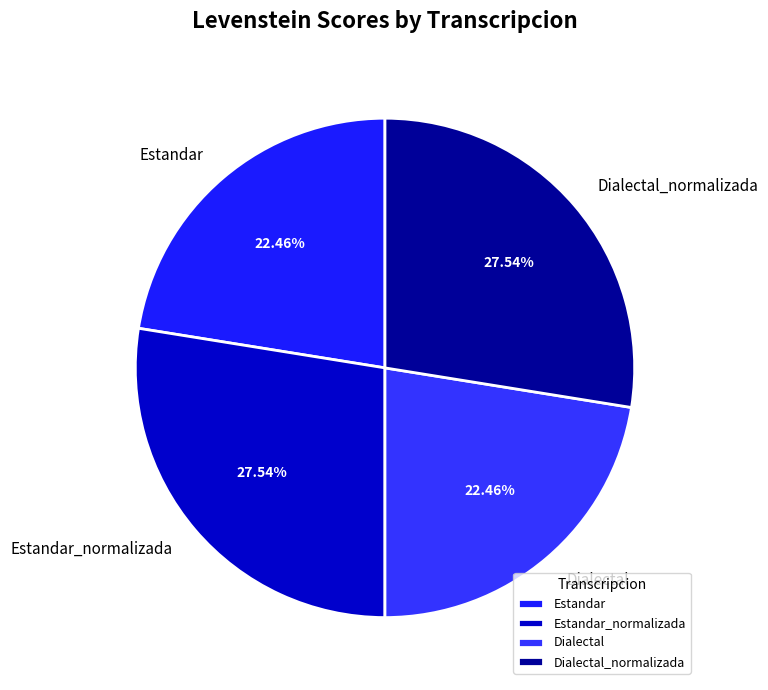

To the nearest percent, what is the combined percentage of Estandar_normalizada and Estandar?

50%